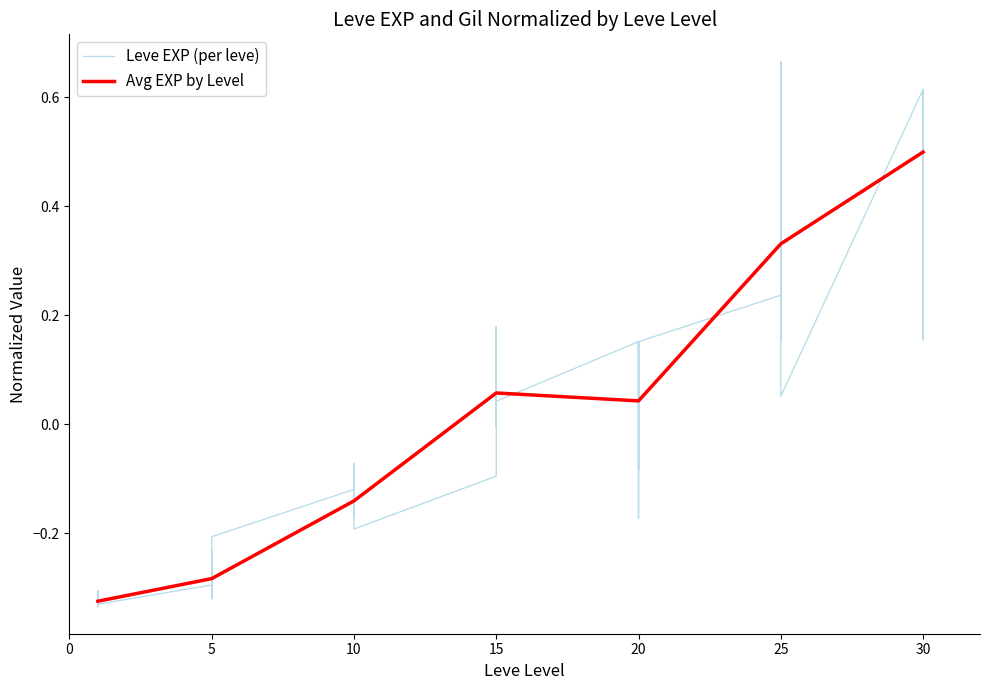

What is the maximum value for Avg EXP by Level?

0.5